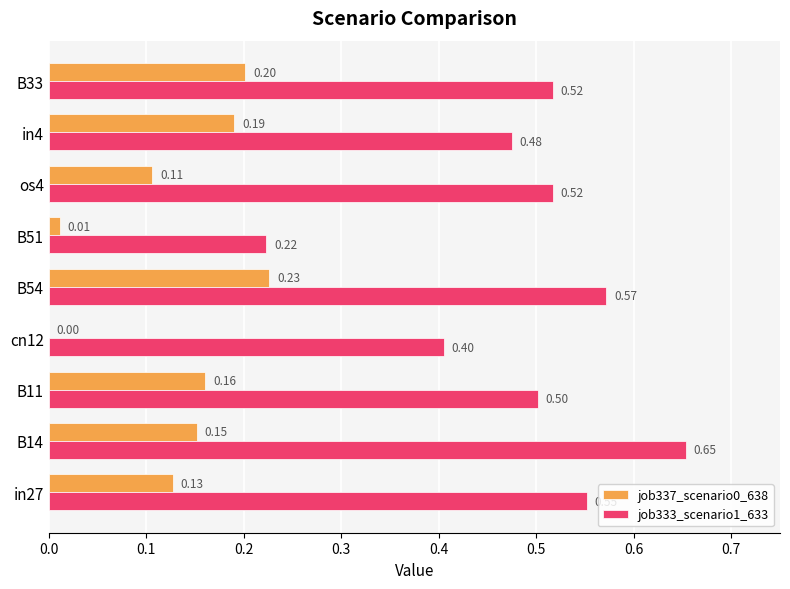

What is the total value across all series at B54?

0.8